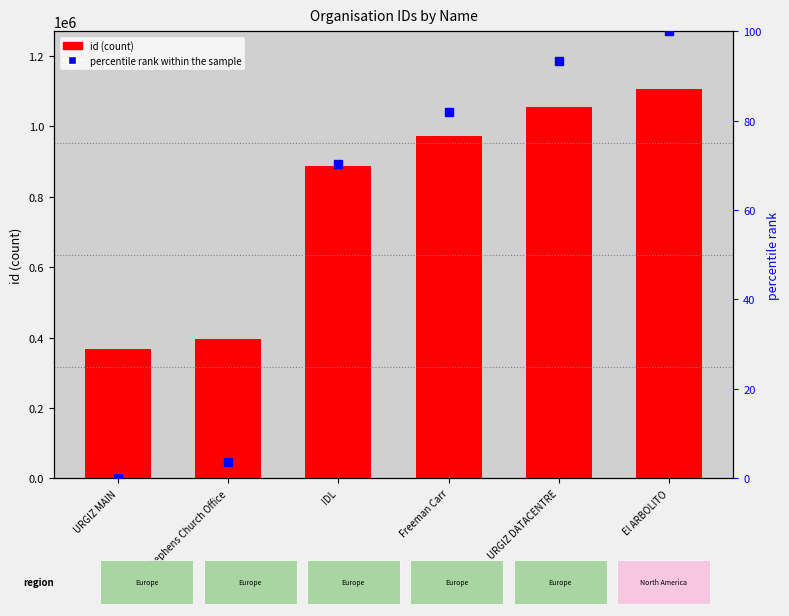

What is the spread (max minus min) of values at Freeman Carr?

971885.0